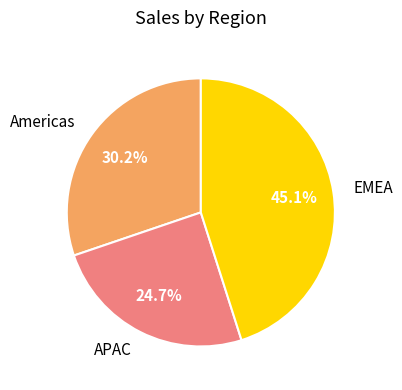

Which slice is the smallest?

APAC